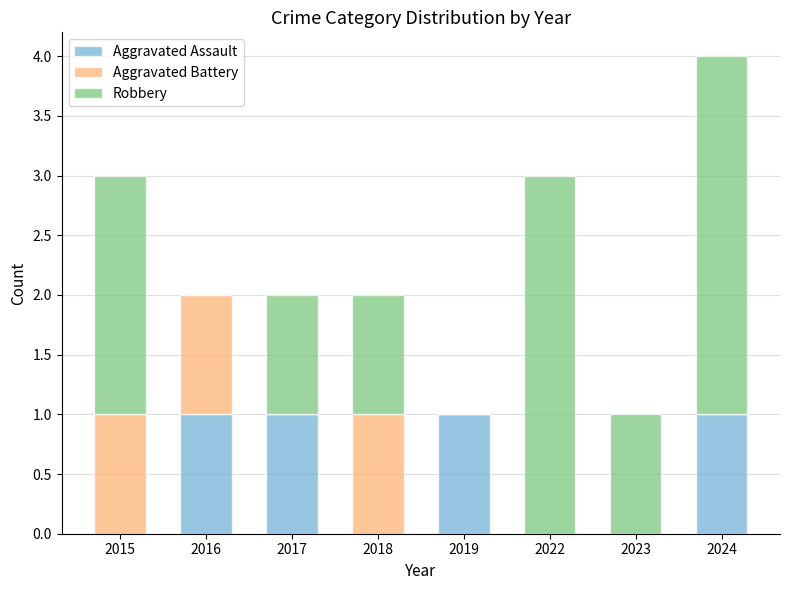

True or false: Aggravated Assault has a value of 1 at 2016.

True